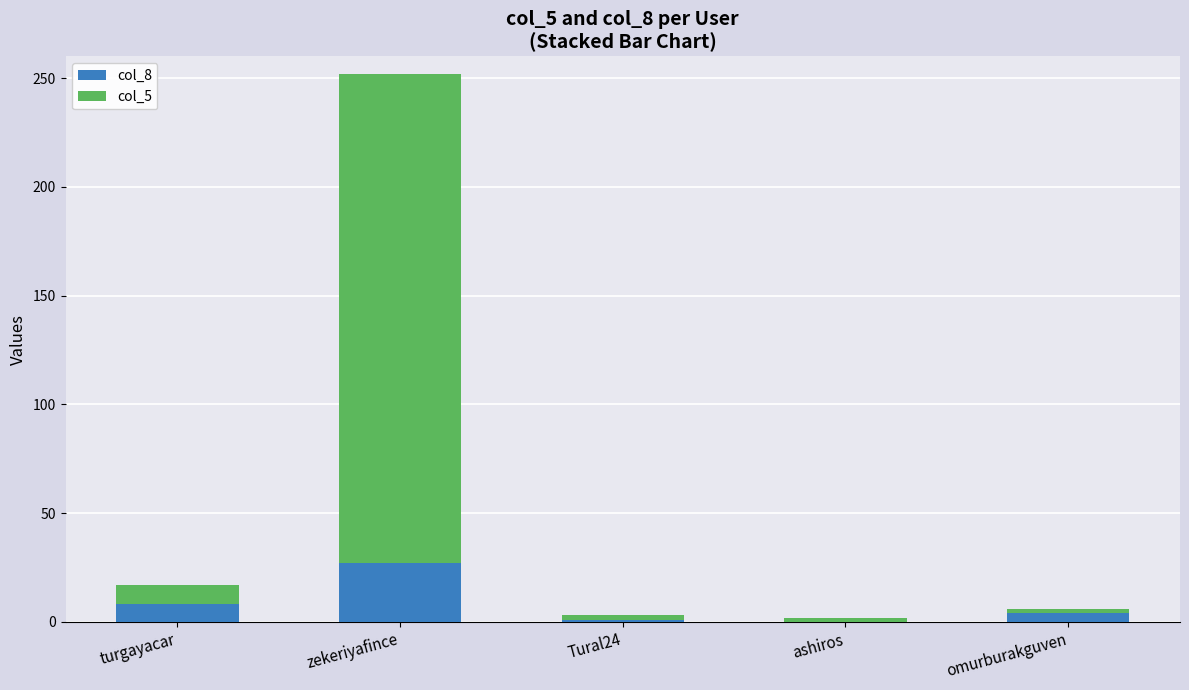

The value of col_8 at zekeriyafince is 27. True or false?

True